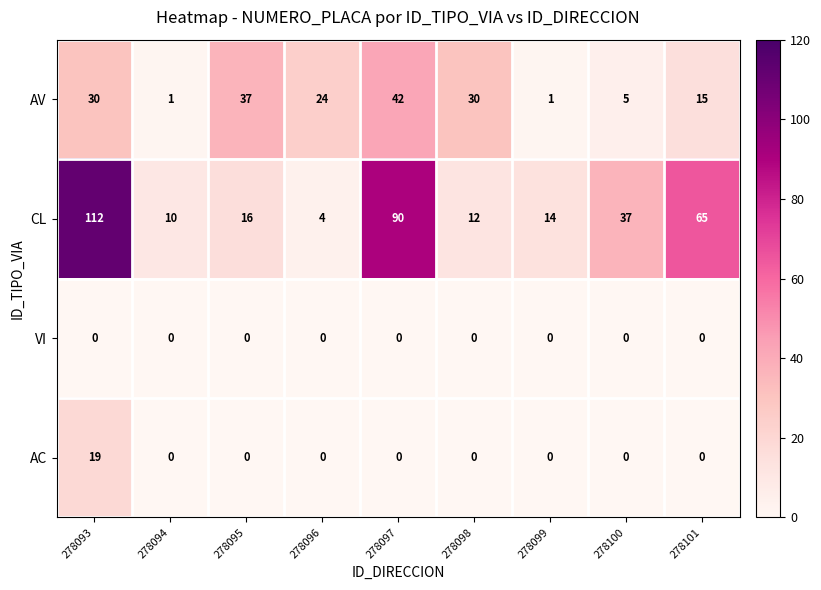

Which series has the widest spread of values?

CL